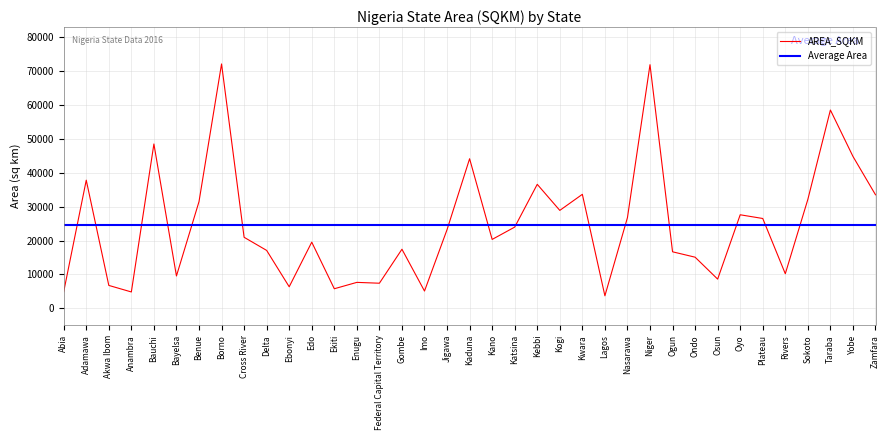

Which category has the lowest value across all series?

Lagos